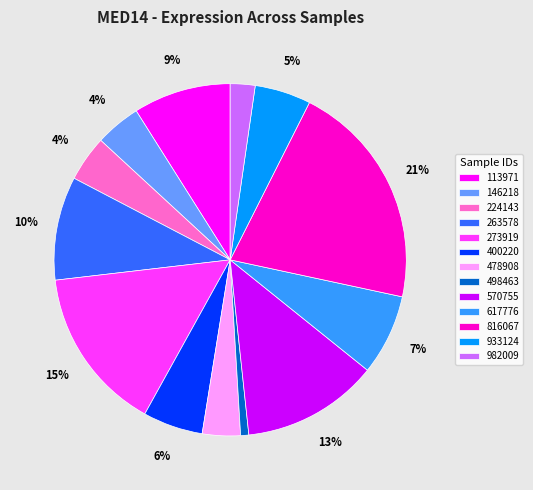

Is there a majority slice in this chart?

No